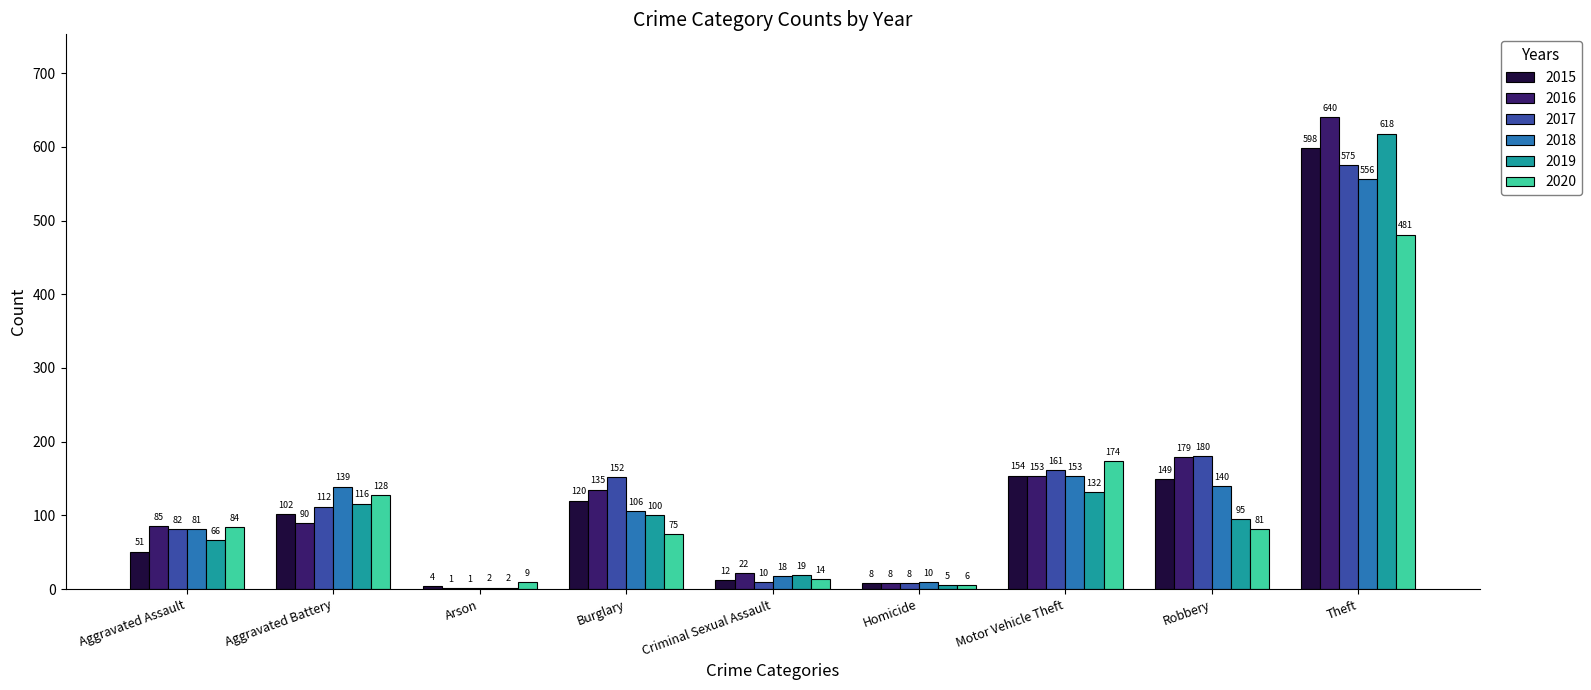

Which category has the highest value across all series?

Theft